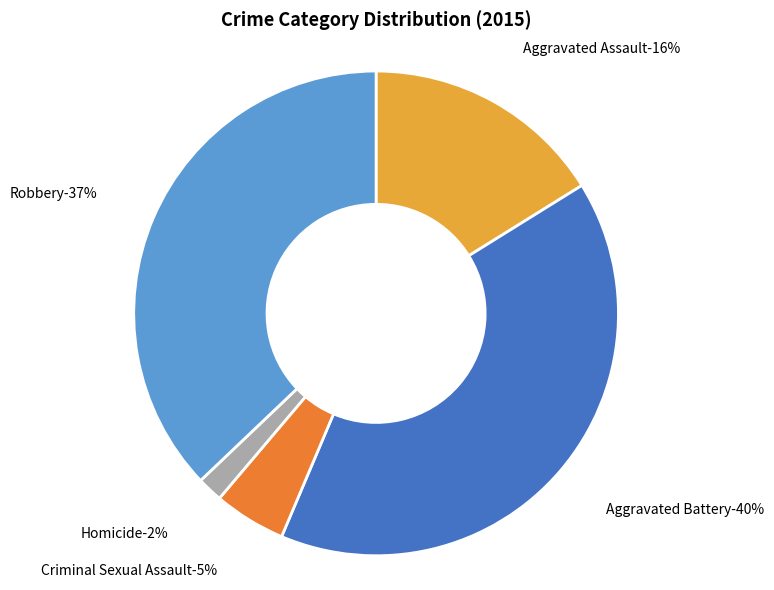

How much of the chart is everything except Robbery?

62.9%